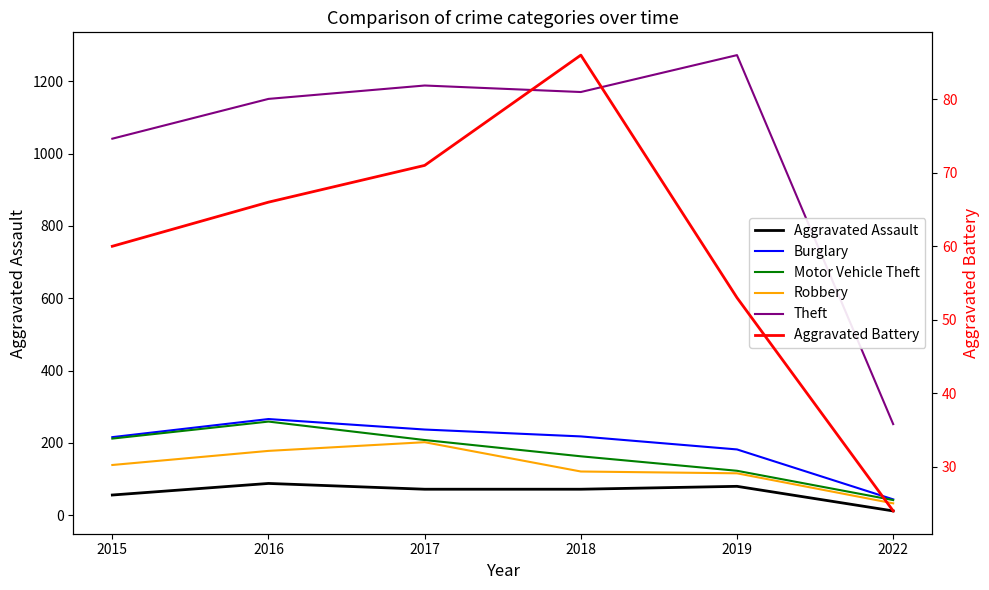

At how many categories does at least one series exceed 169?

6